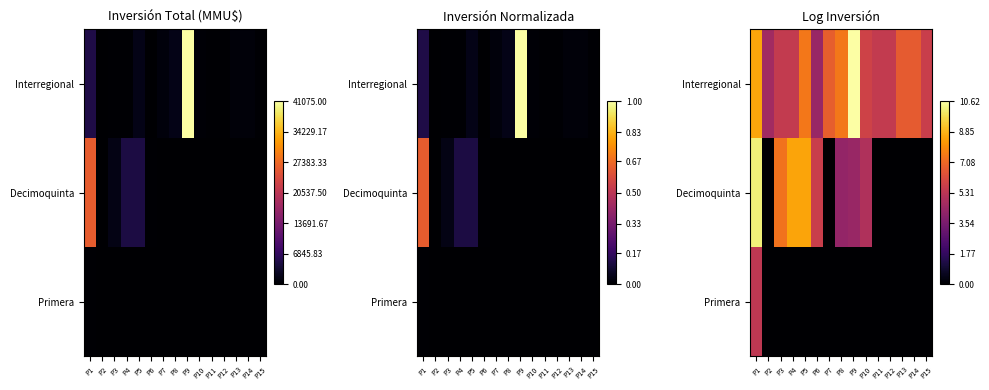

Which category has the highest value across all series?

P9